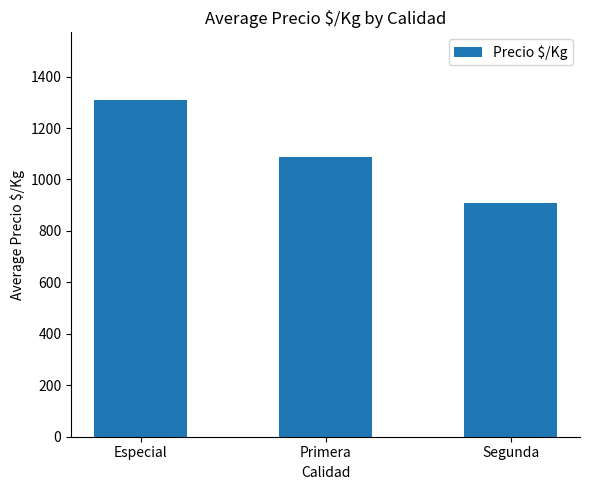

The value at Especial is 1310. True or false?

True